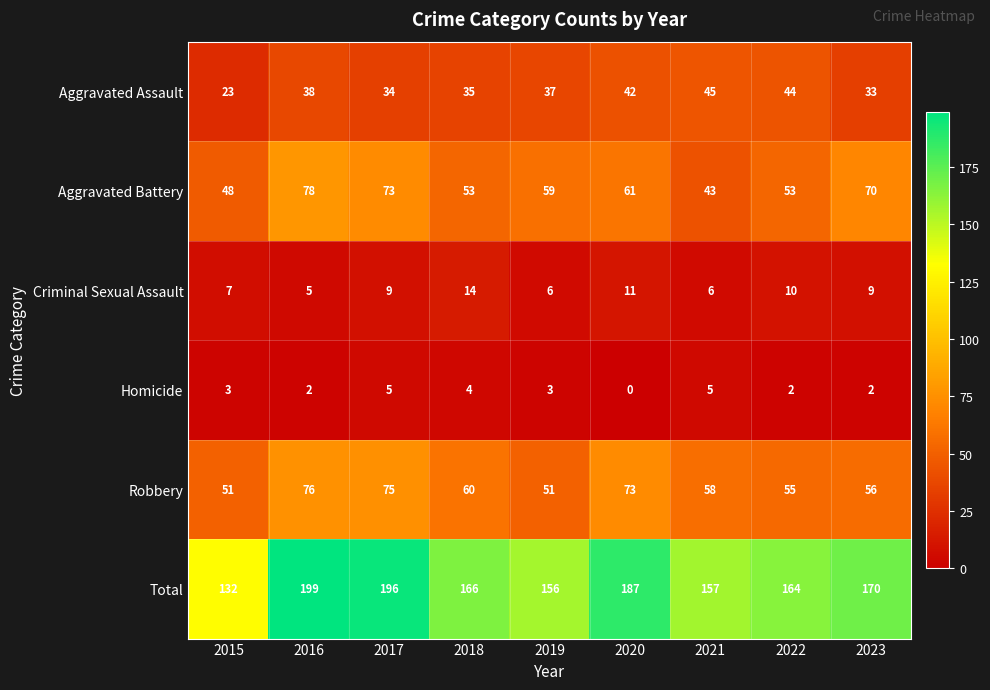

What is the difference between the maximum and minimum values in the Homicide series?

5